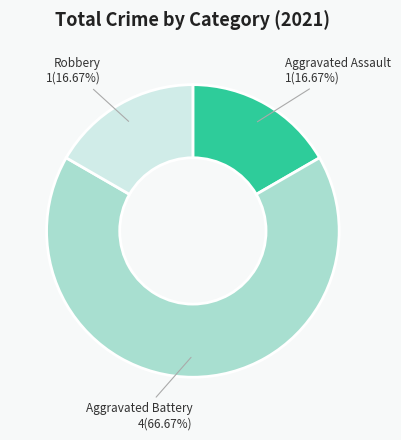

Does any single category account for the majority?

Yes